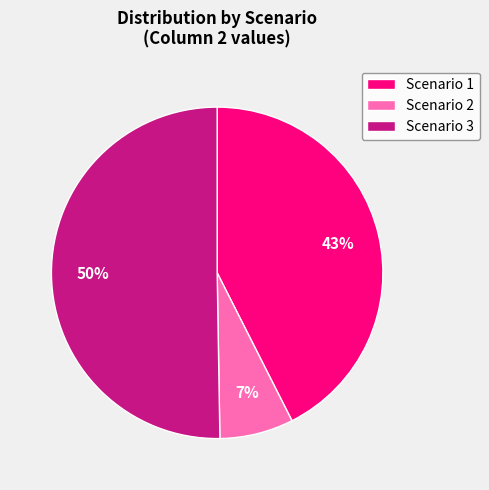

Which slice is the smallest?

Scenario 2